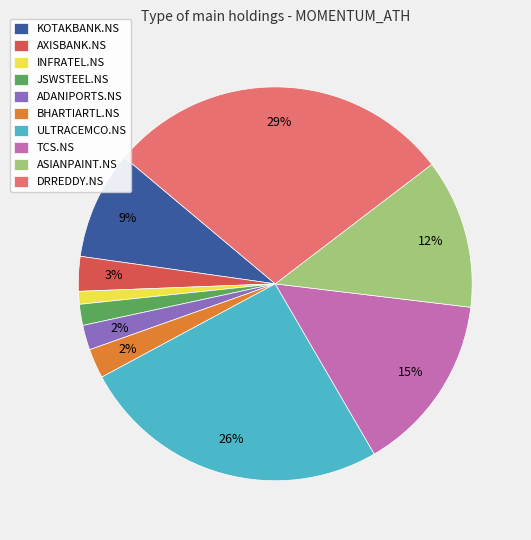

To the nearest percent, what portion does BHARTIARTL.NS represent?

2%